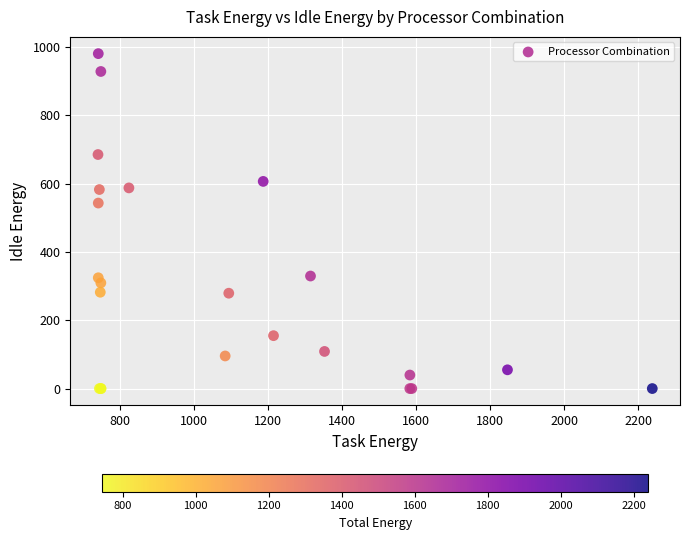

What Y value in the scatter plot is closest to 490?

543.1